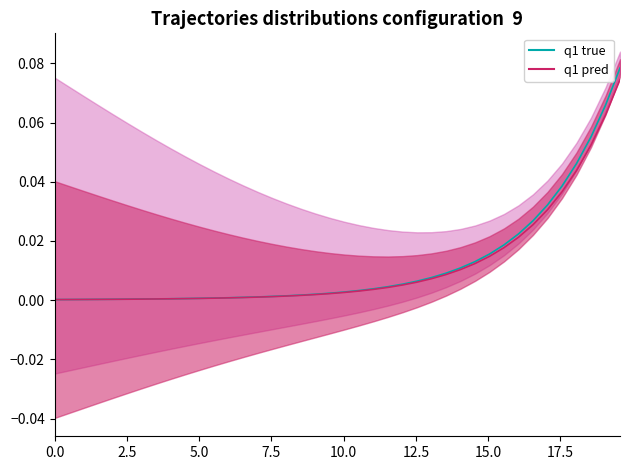

Count the number of categories in the chart.

40